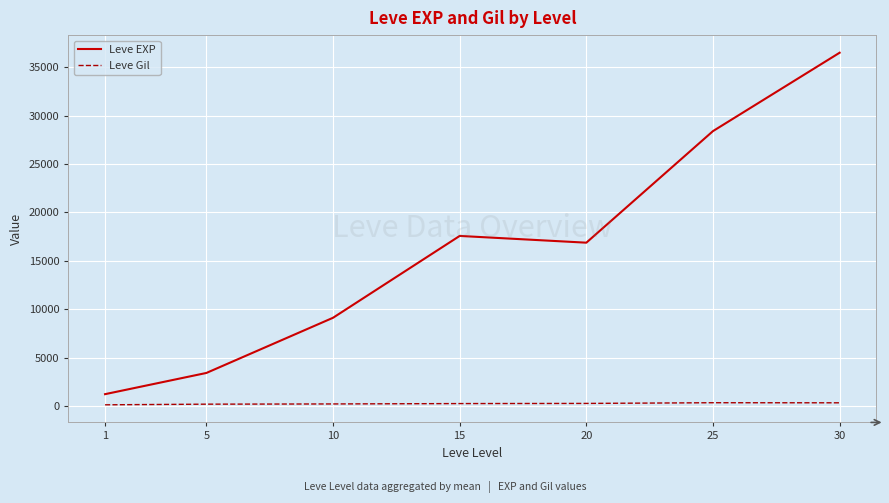

Which series has the largest range (max minus min)?

Leve EXP